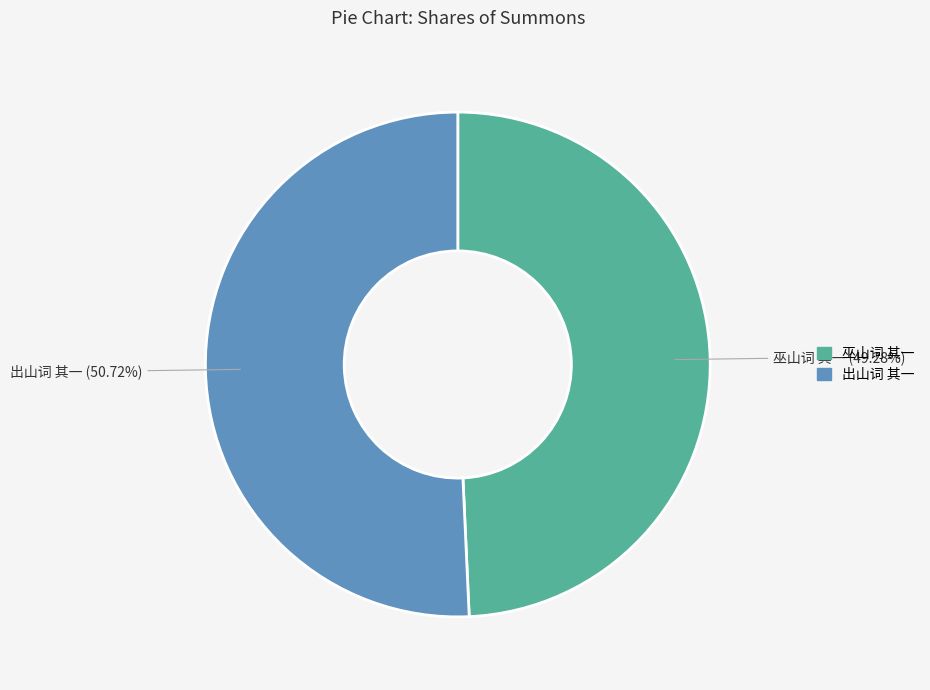

To the nearest percent, what is the combined percentage of 出山词 其一 and 巫山词 其一?

100%